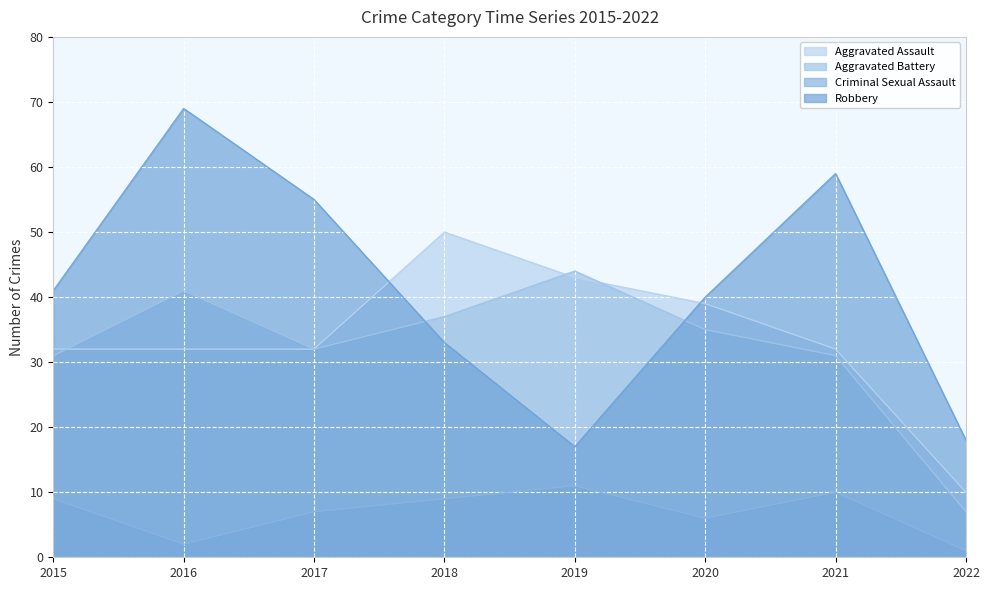

At which label does Aggravated Battery first exceed 35?

2016